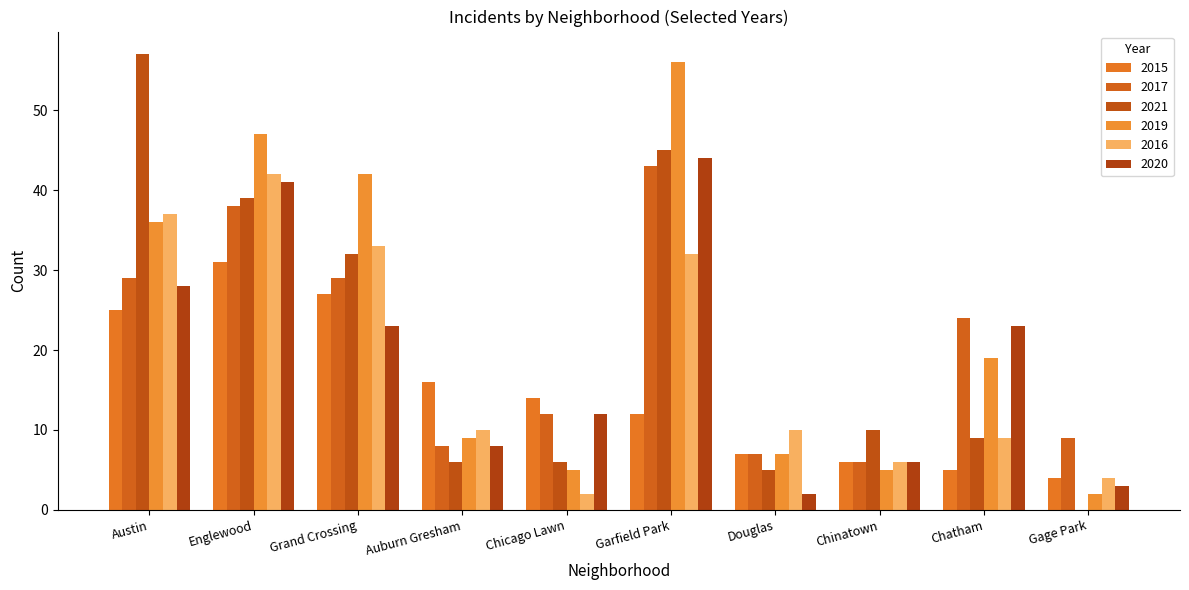

What is the difference between the 2021 values at Garfield Park and Austin?

12